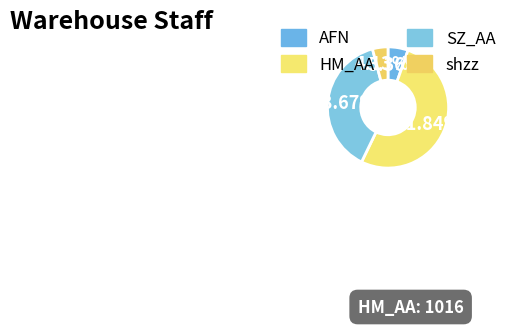

The AFN slice represents 1% of the pie. True or false?

False